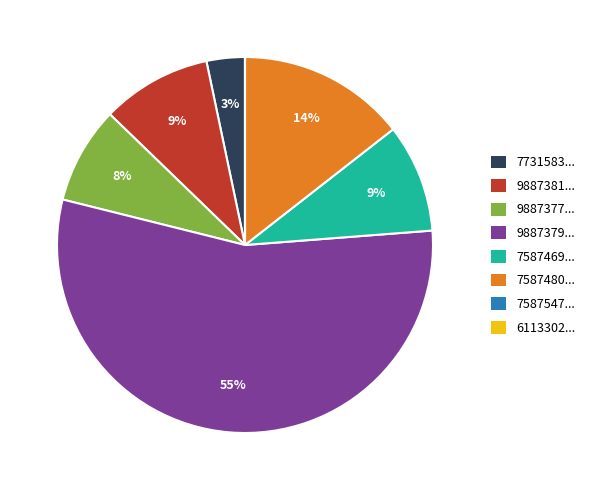

Which slice is the largest?

9887379...